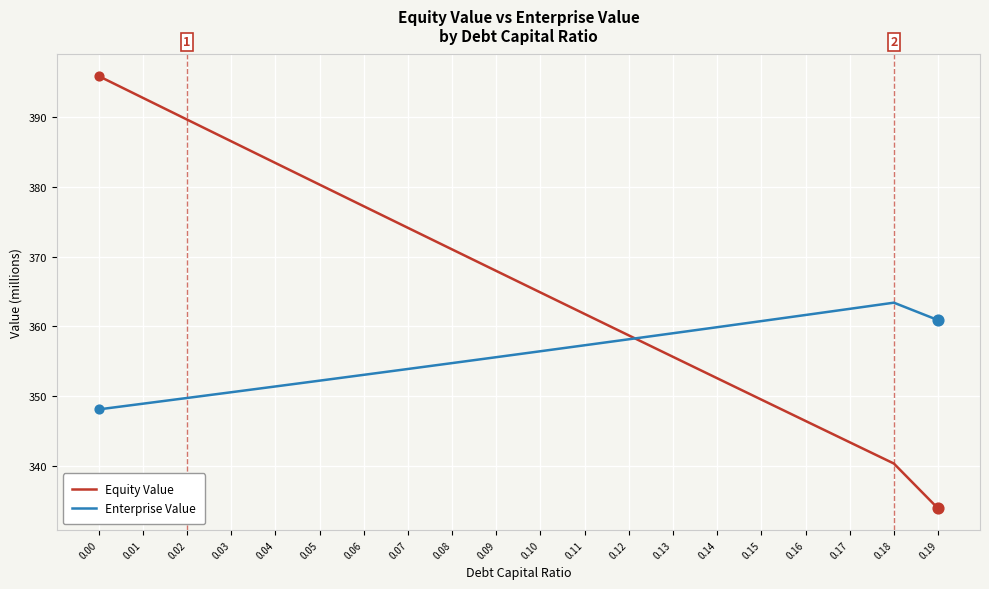

What is the total value across all series at 0.17?

705.9